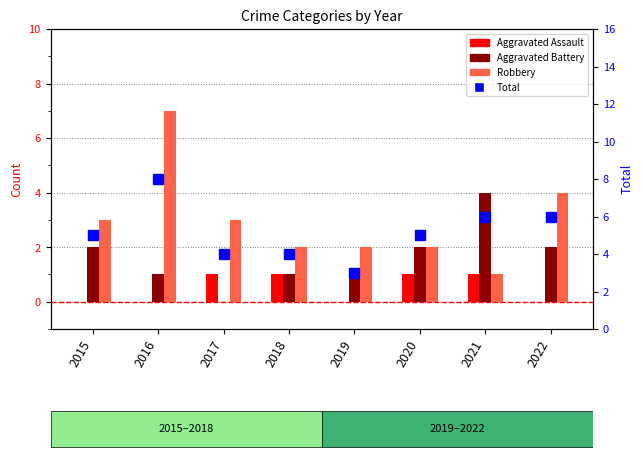

Reading left to right, list all the values displayed in this chart.

Aggravated Assault: 0	0	1	1	0	1	1	0
Aggravated Battery: 2	1	0	1	1	2	4	2
Robbery: 3	7	3	2	2	2	1	4
Total: 5	8	4	4	3	5	6	6